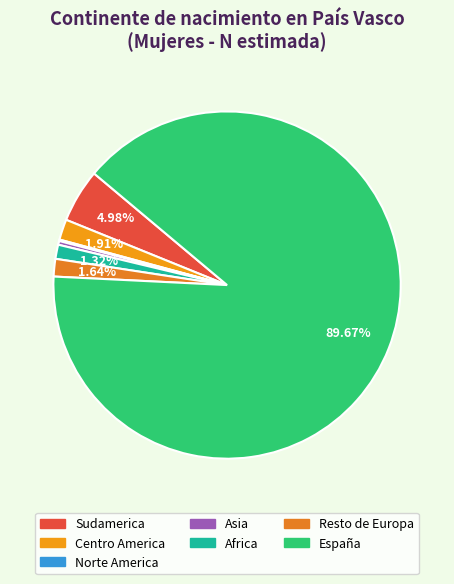

What percentage is NOT represented by Resto de Europa?

98.4%